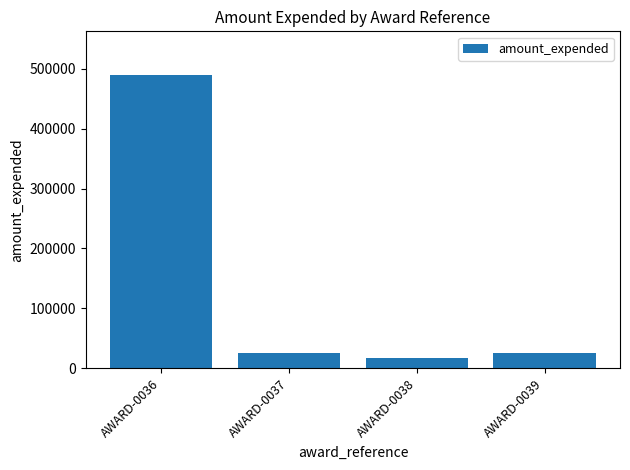

Read the value at AWARD-0037.

25743